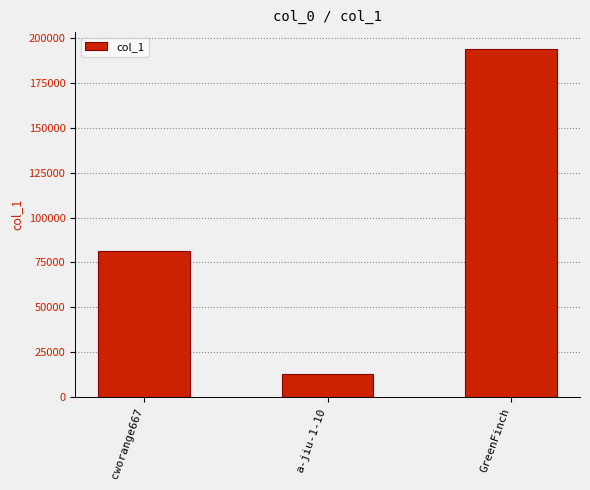

Which label corresponds to the smallest value in the chart?

a-jiu-1-10